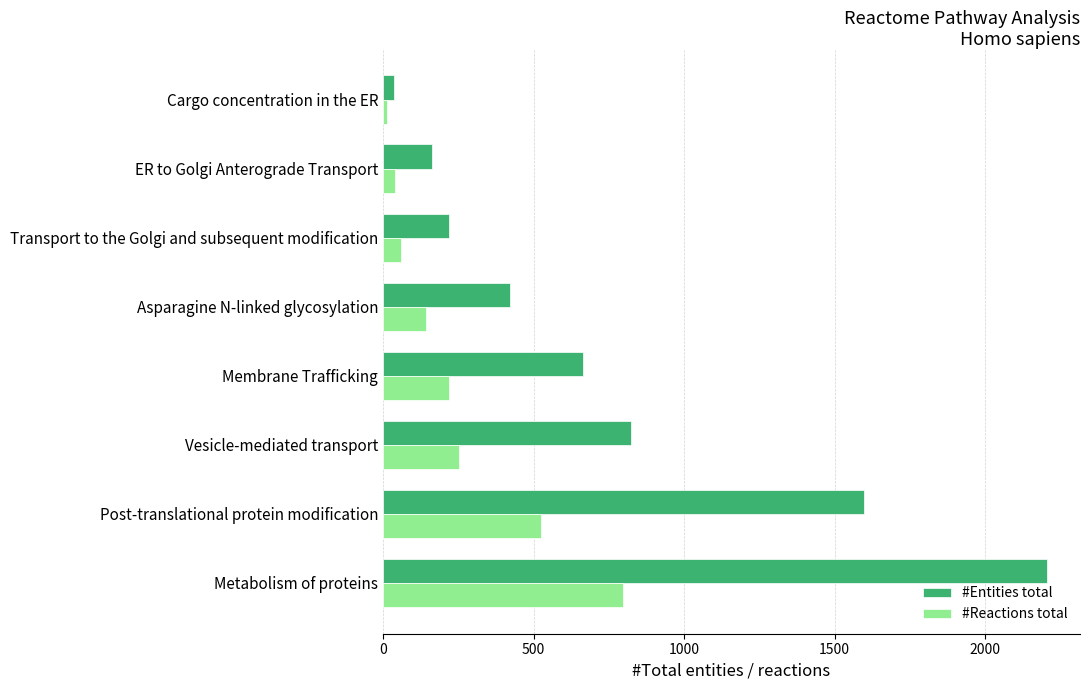

At Membrane Trafficking, list the series in order from largest to smallest.

#Entities total, #Reactions total